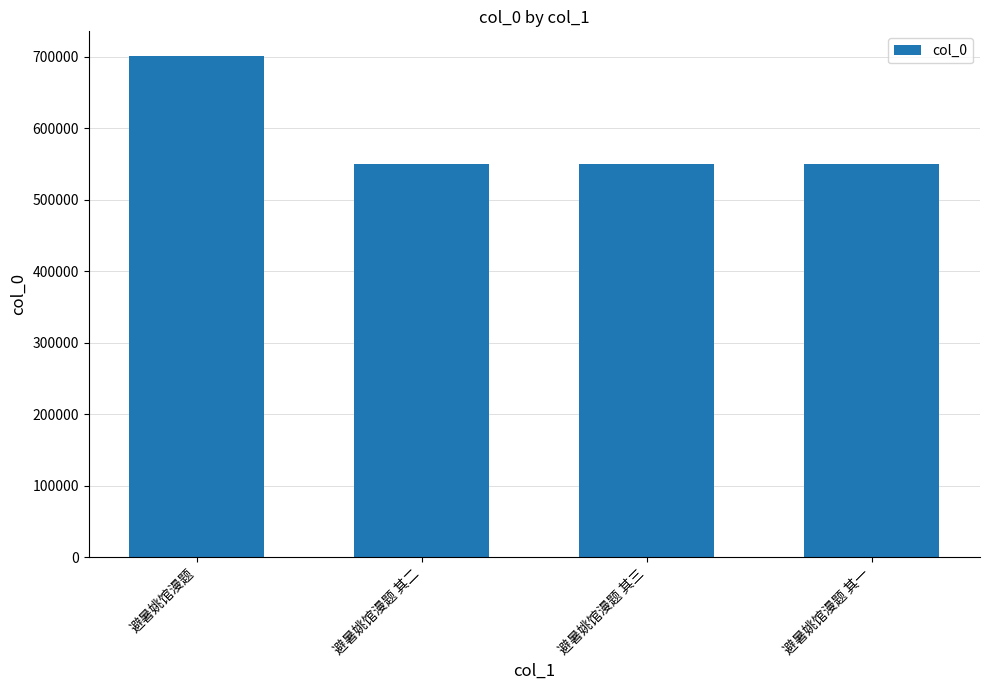

How many bars are there in total?

4